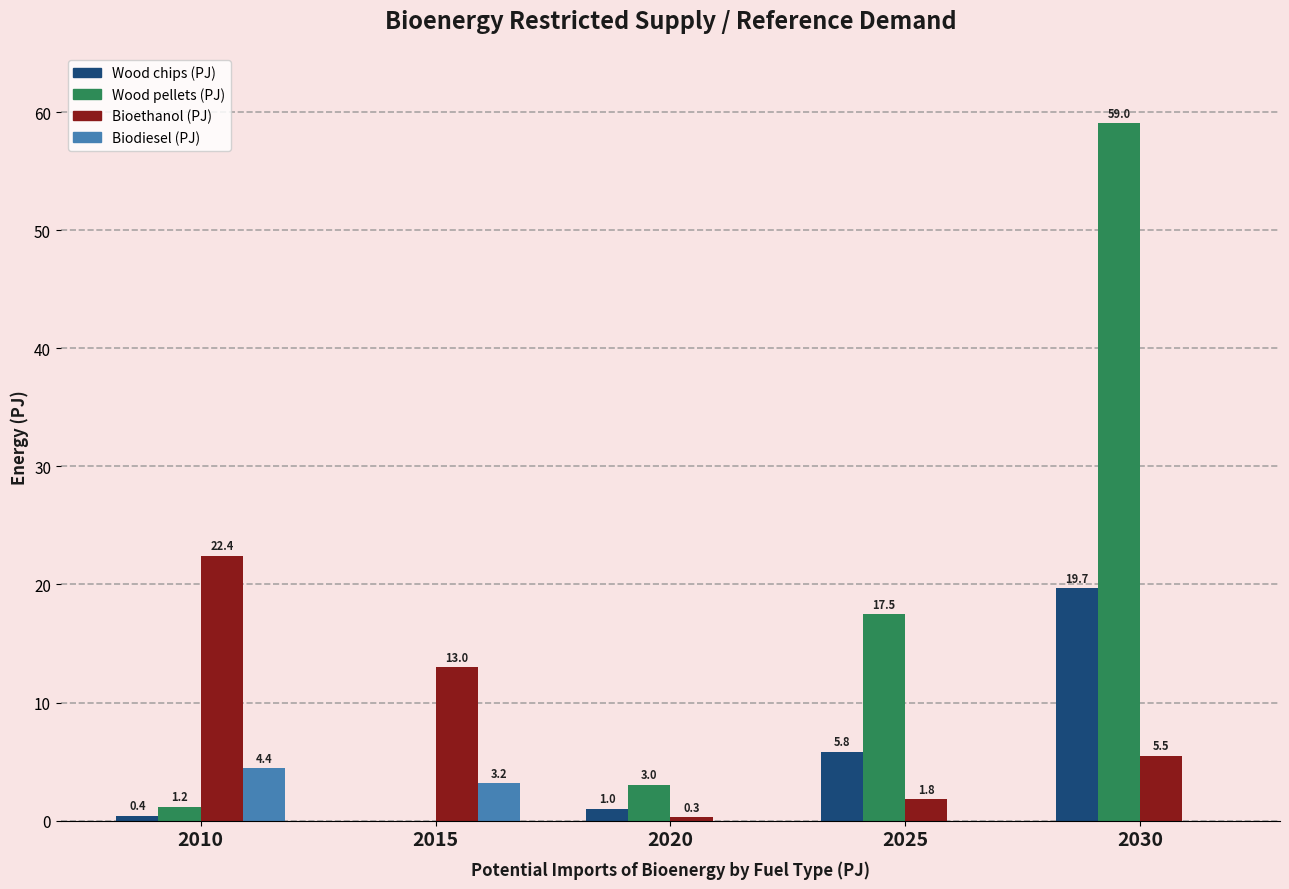

Are the bars horizontal?

No